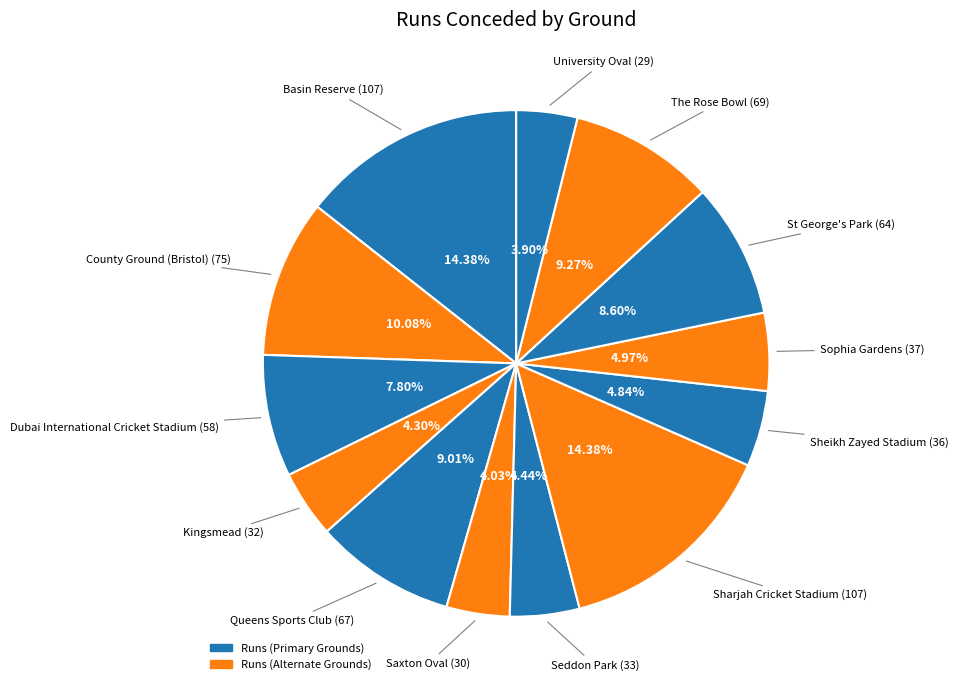

Combined, do Kingsmead and Queens Sports Club account for over 50%?

No